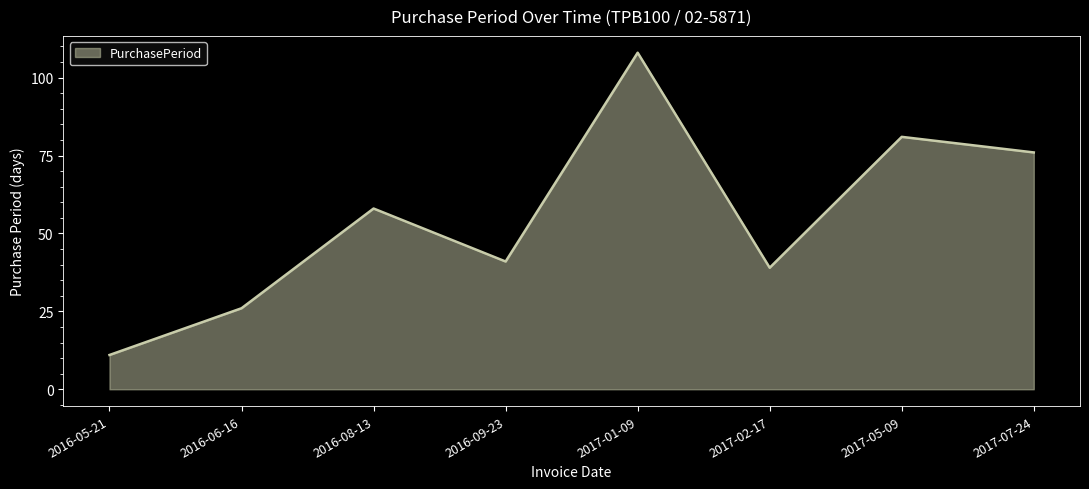

At which category does the data reach its first local peak?

2016-08-13